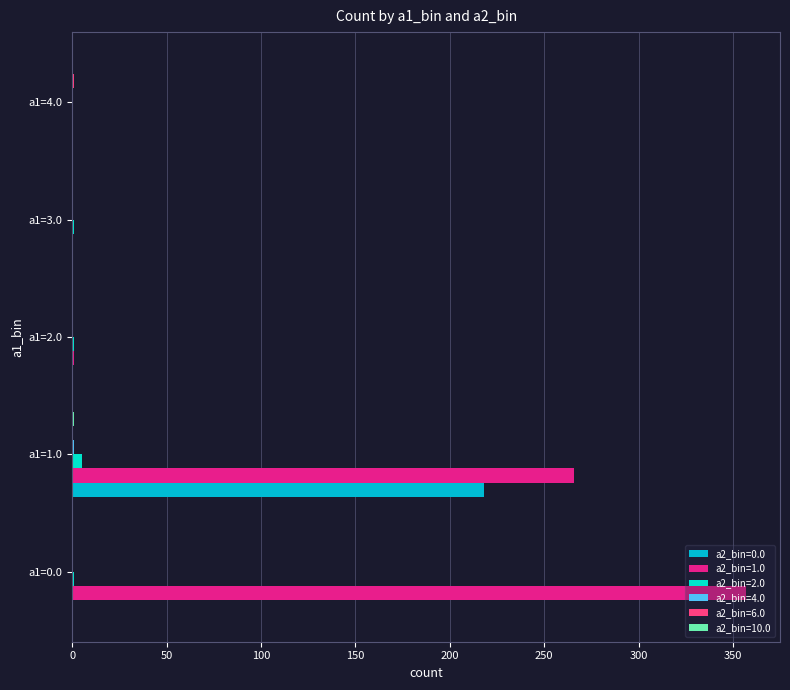

Which category has the highest value in the a2_bin=1.0 series?

a1=0.0